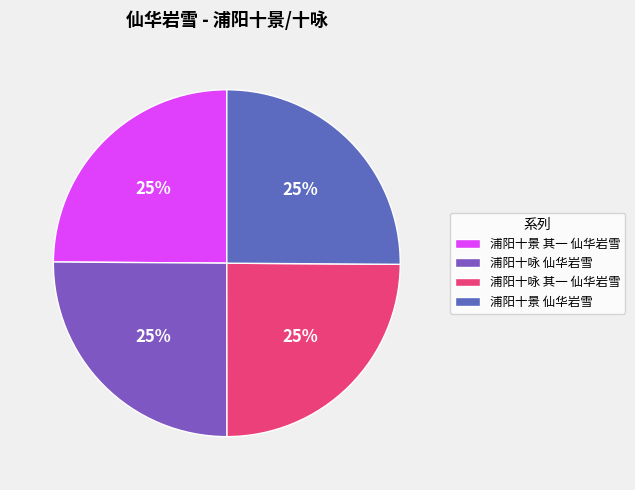

Combined, what portion of the pie is 浦阳十景 其一 仙华岩雪 and 浦阳十咏 仙华岩雪?

50.0%